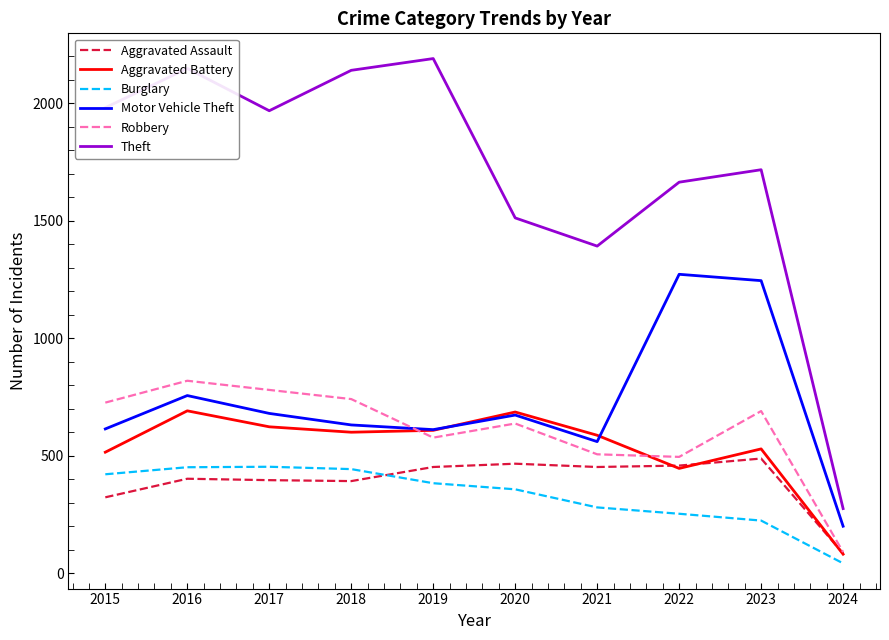

Count the number of categories in the chart.

10